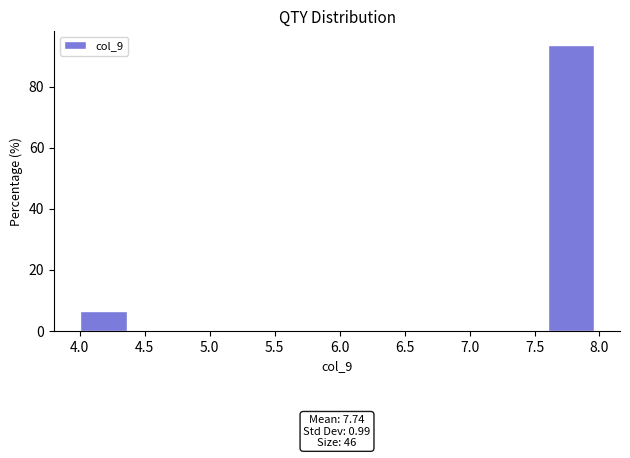

Over which range of the x-axis is the bar tallest?

7.6 to 8.0